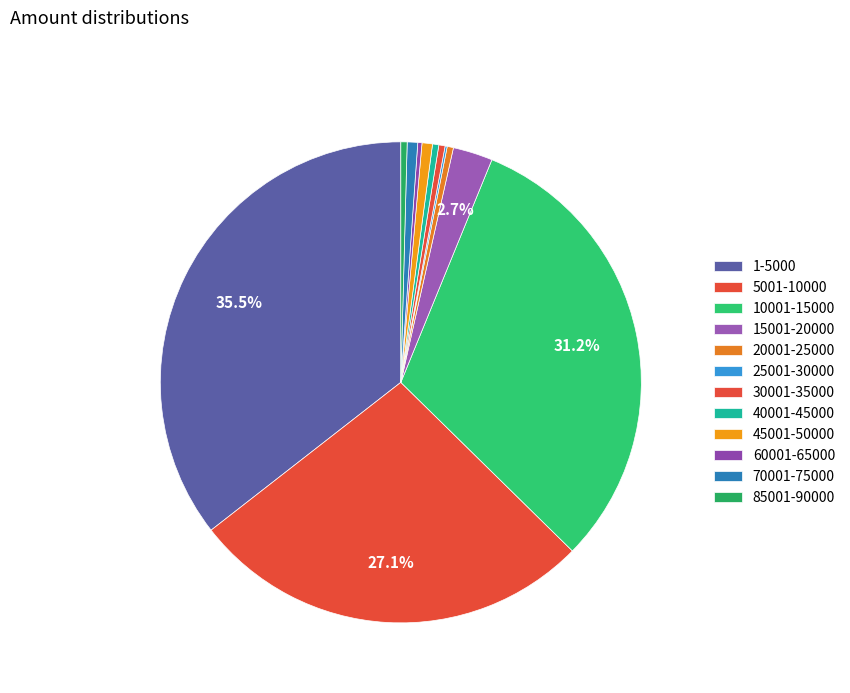

What percentage is NOT represented by 25001-30000?

99.9%